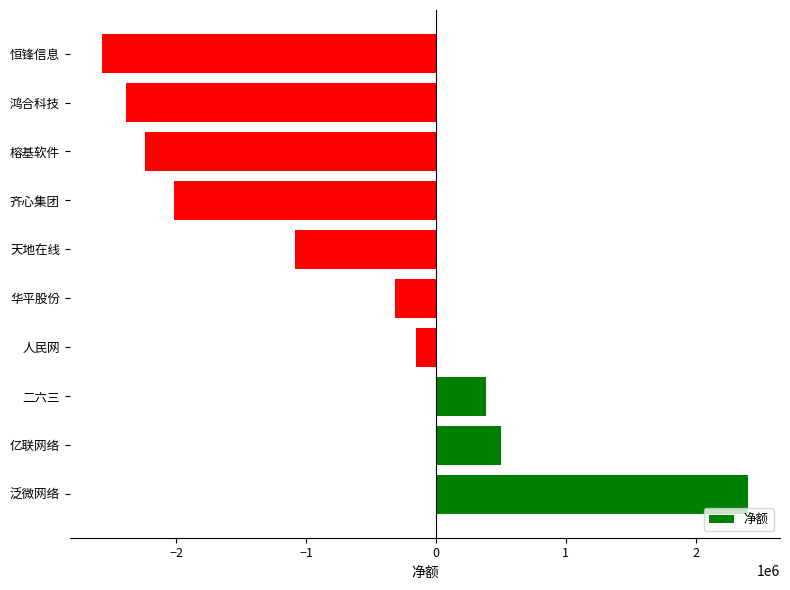

How many data points are less than -318415?

5